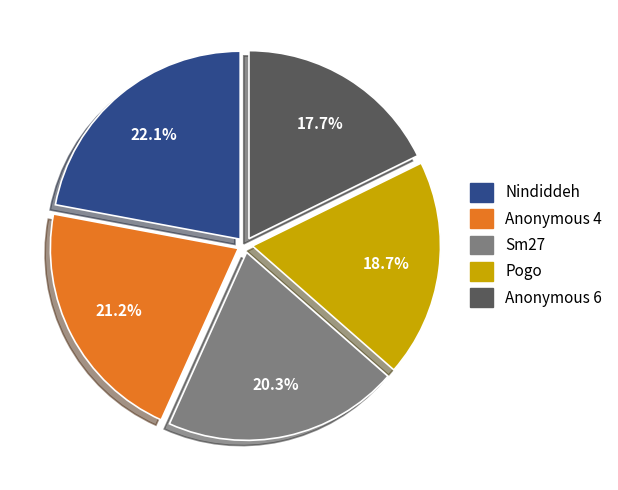

Is there a majority slice in this chart?

No